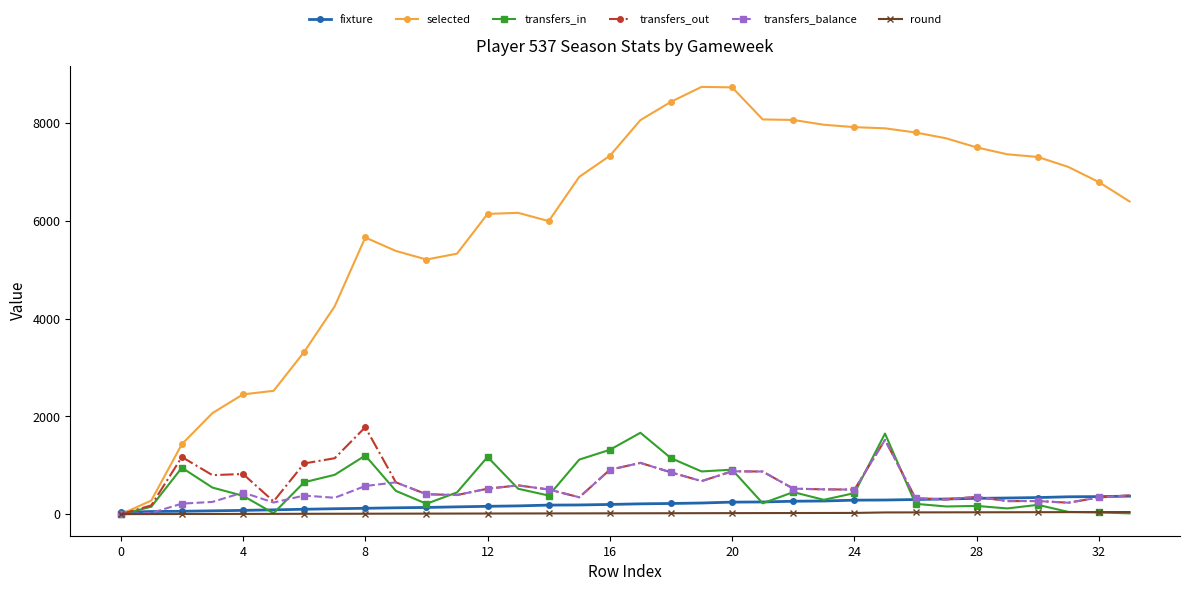

Which series has the widest spread of values?

selected